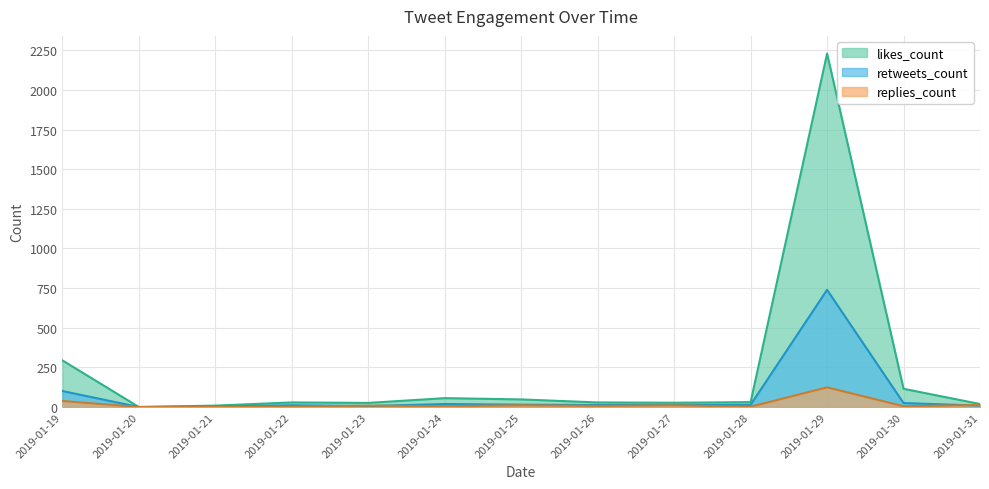

Which category has the highest value in the retweets_count series?

2019-01-29